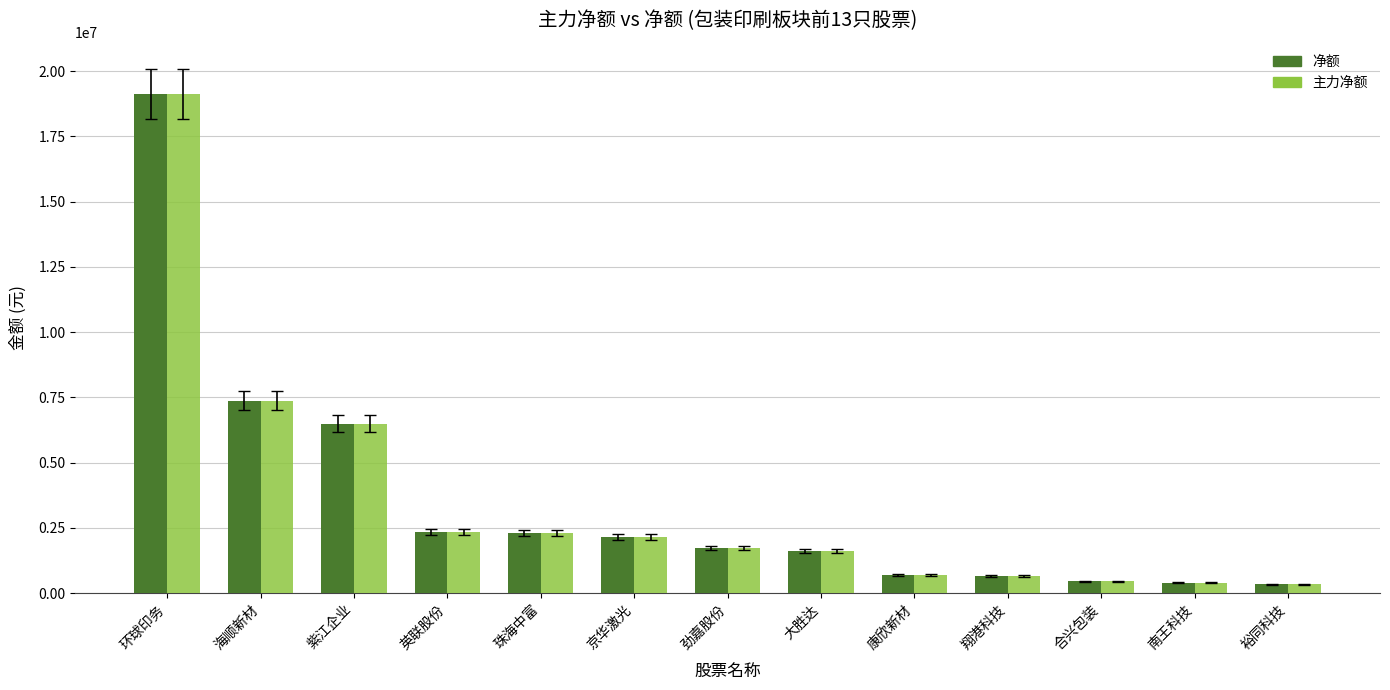

How many groups of bars are there?

13